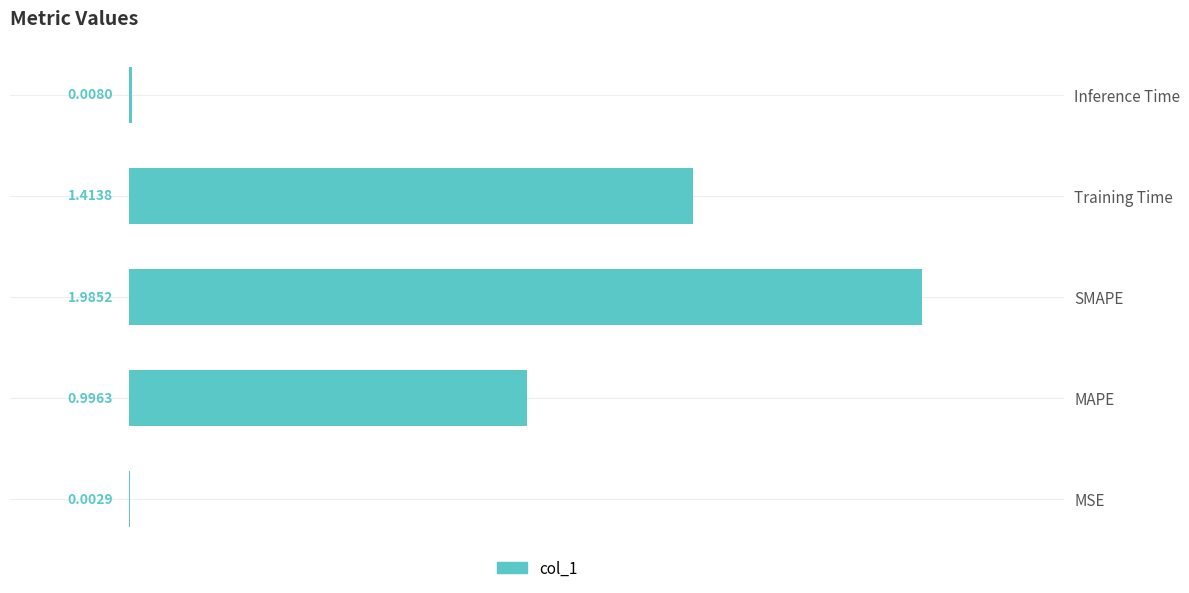

What is the sum of all values?

4.4